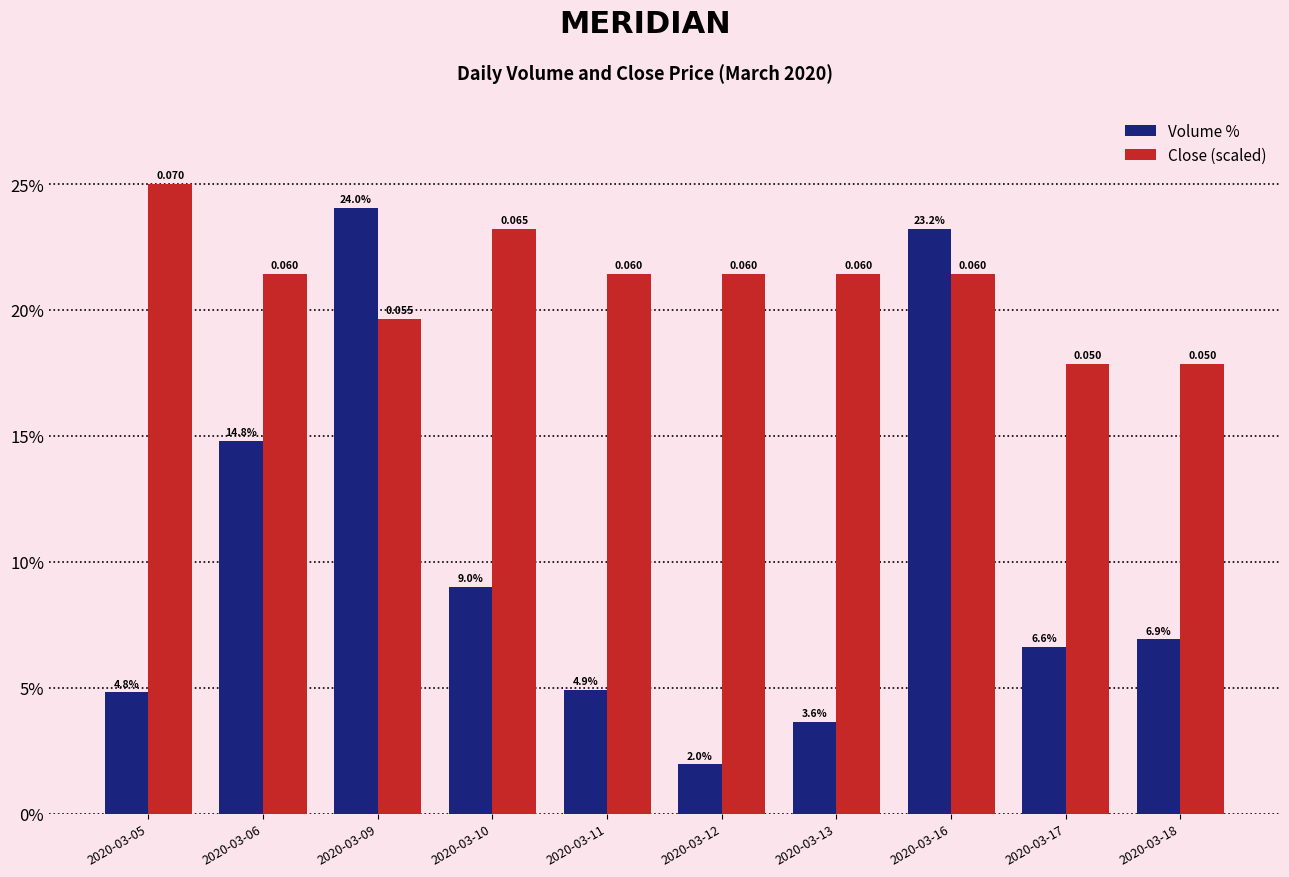

What is the greatest value displayed?

25.0